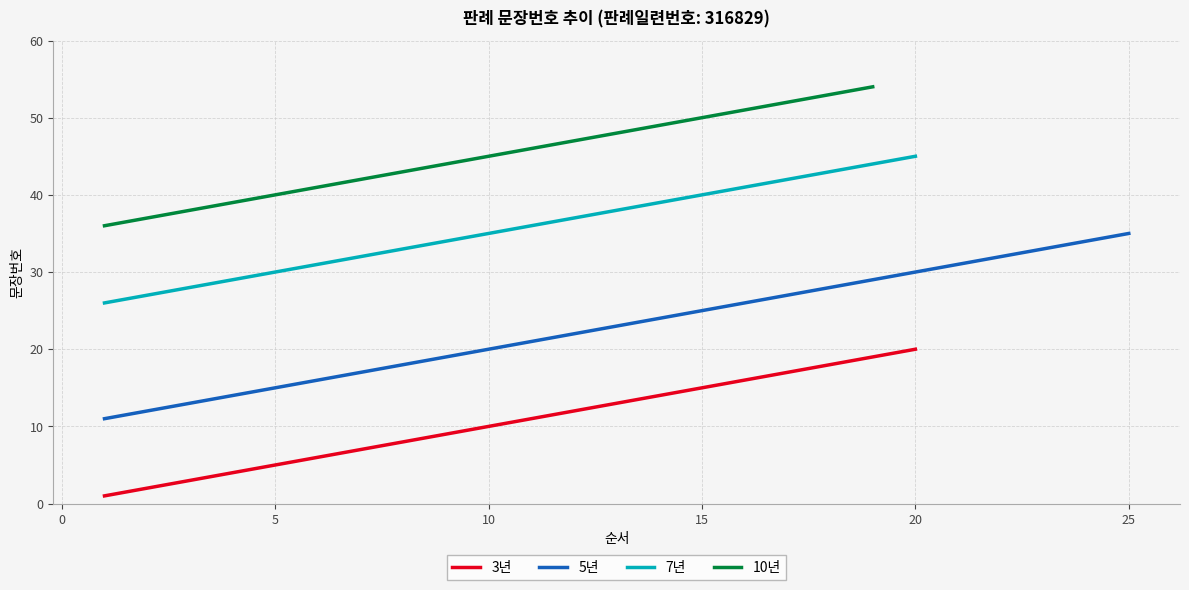

Rank the categories by value from lowest to highest.

1, 2, 3, 4, 5, 6, 7, 8, 9, 10, 11, 12, 13, 14, 15, 16, 17, 18, 19, 20